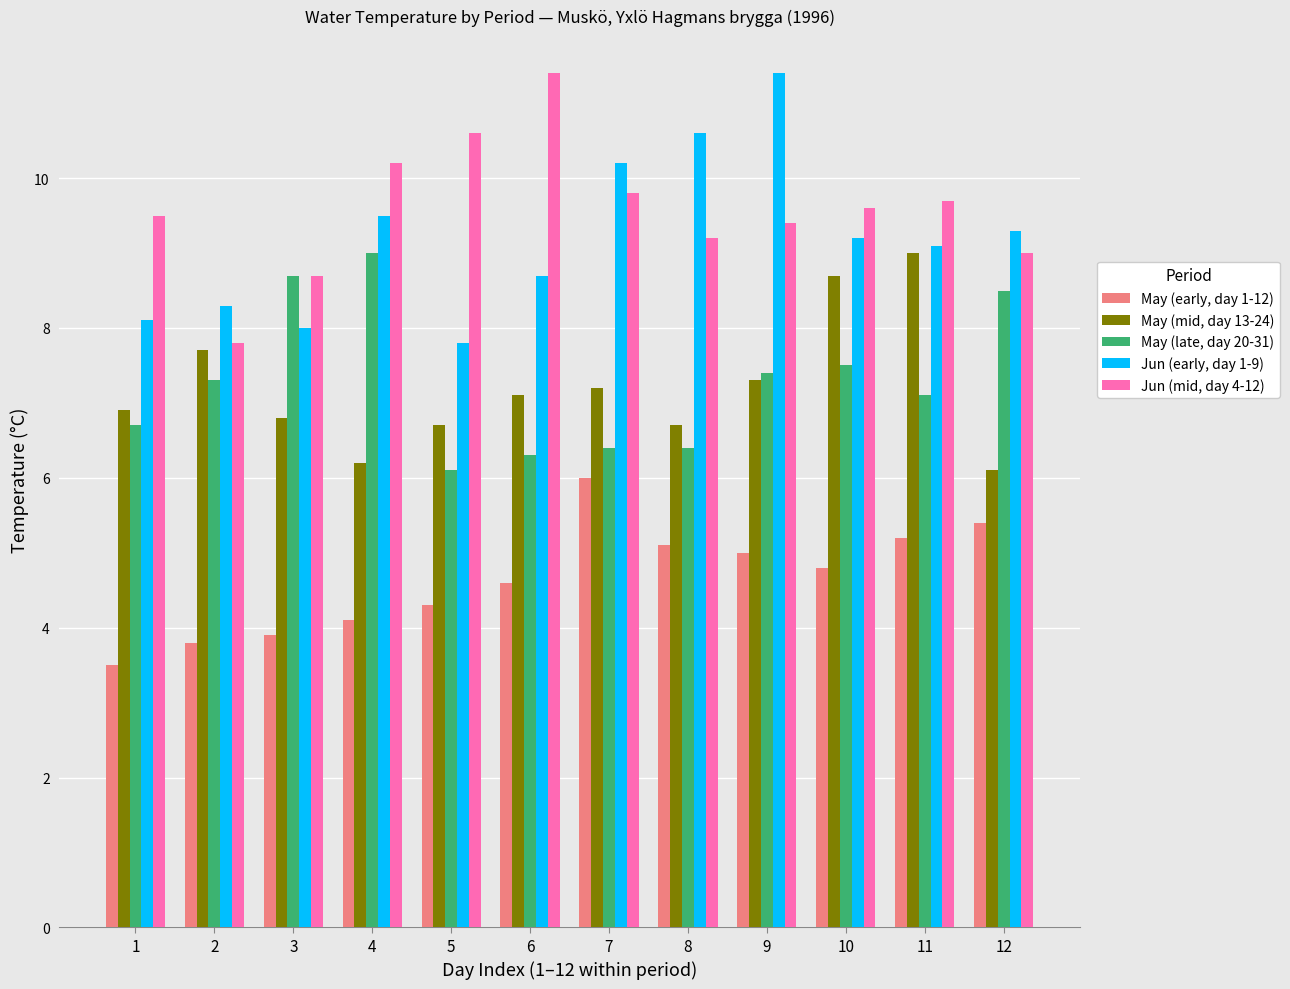

What are all the series names shown in the legend?

May (early, day 1-12), May (mid, day 13-24), May (late, day 20-31), Jun (early, day 1-9), Jun (mid, day 4-12)